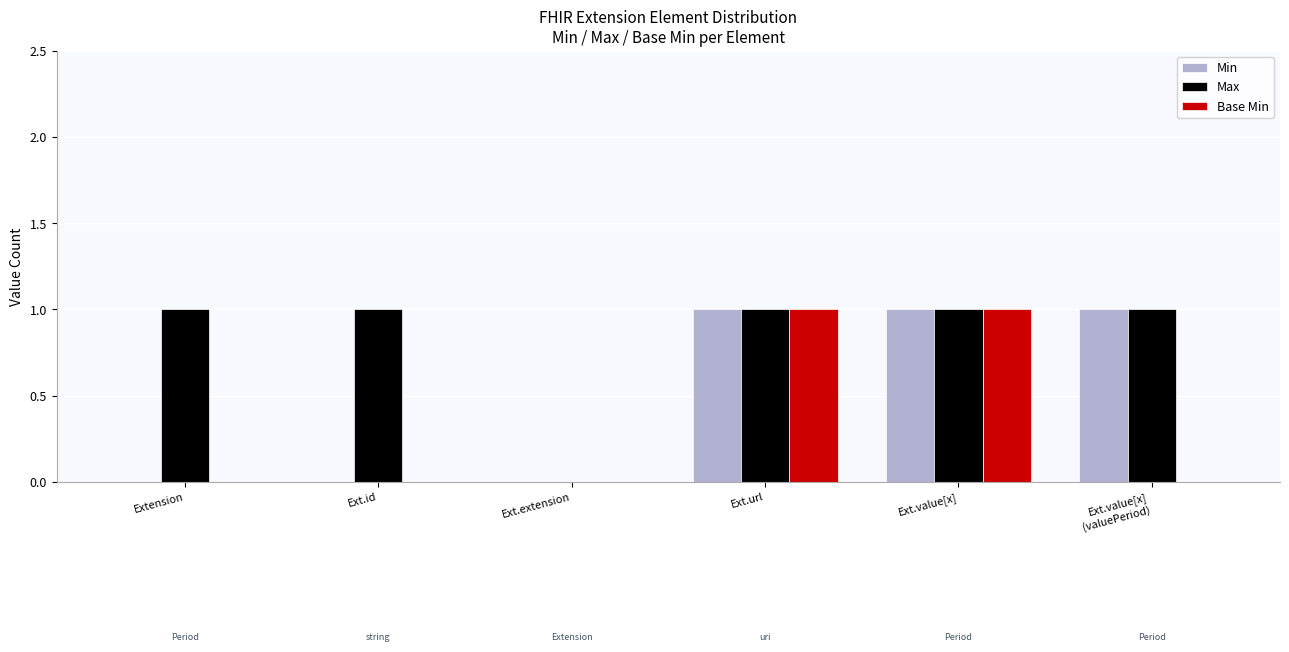

What is the sum of all Min values?

3